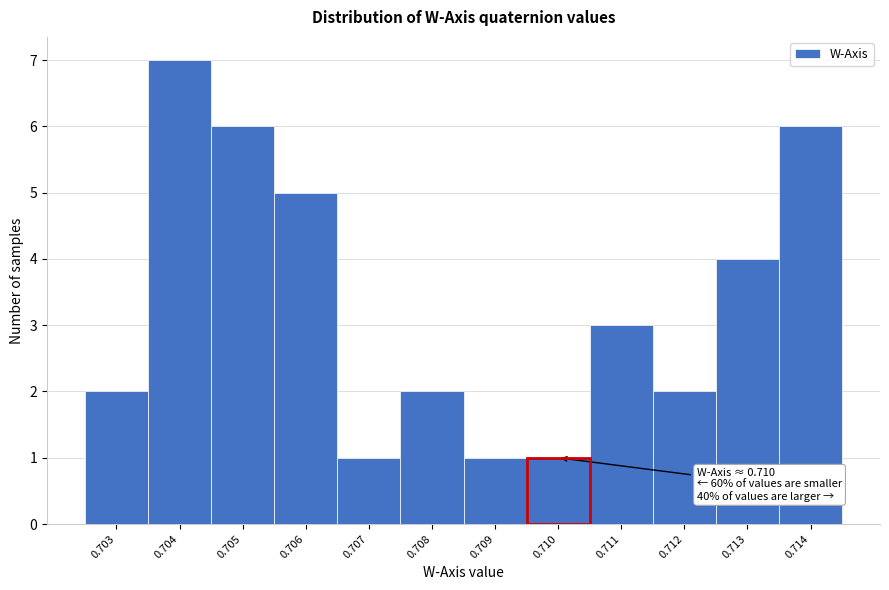

Reading left to right, extract all data points from this chart.

2	7	6	5	1	2	1	1	3	2	4	6